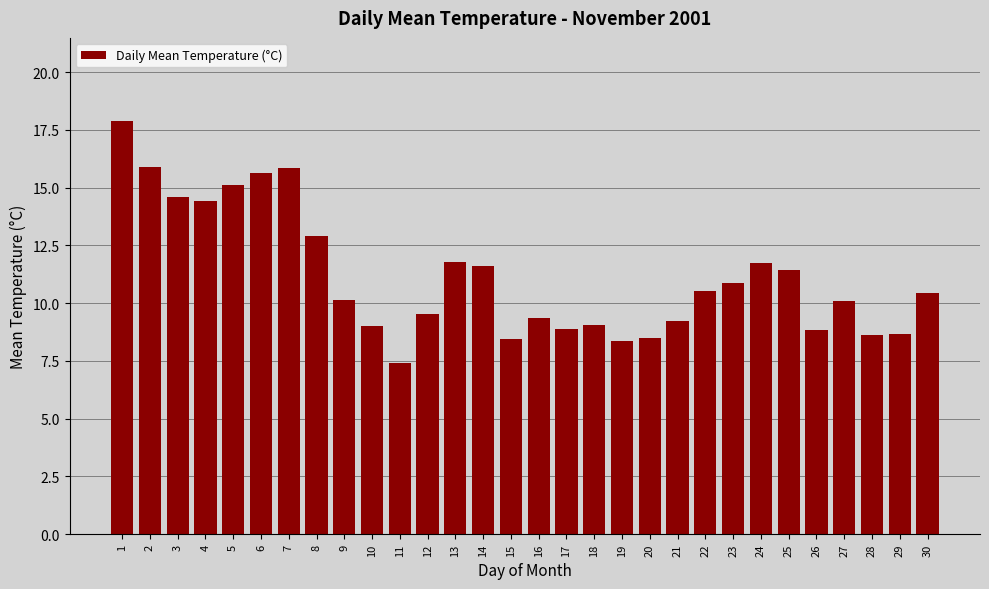

True or false: the data shows 28.0 at 1.

False